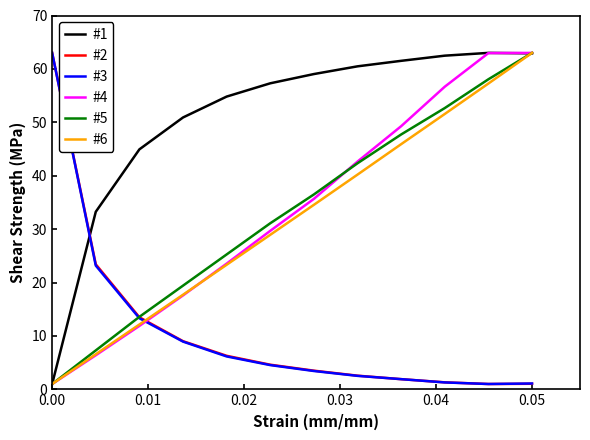

Which series has the largest total across all categories?

#1